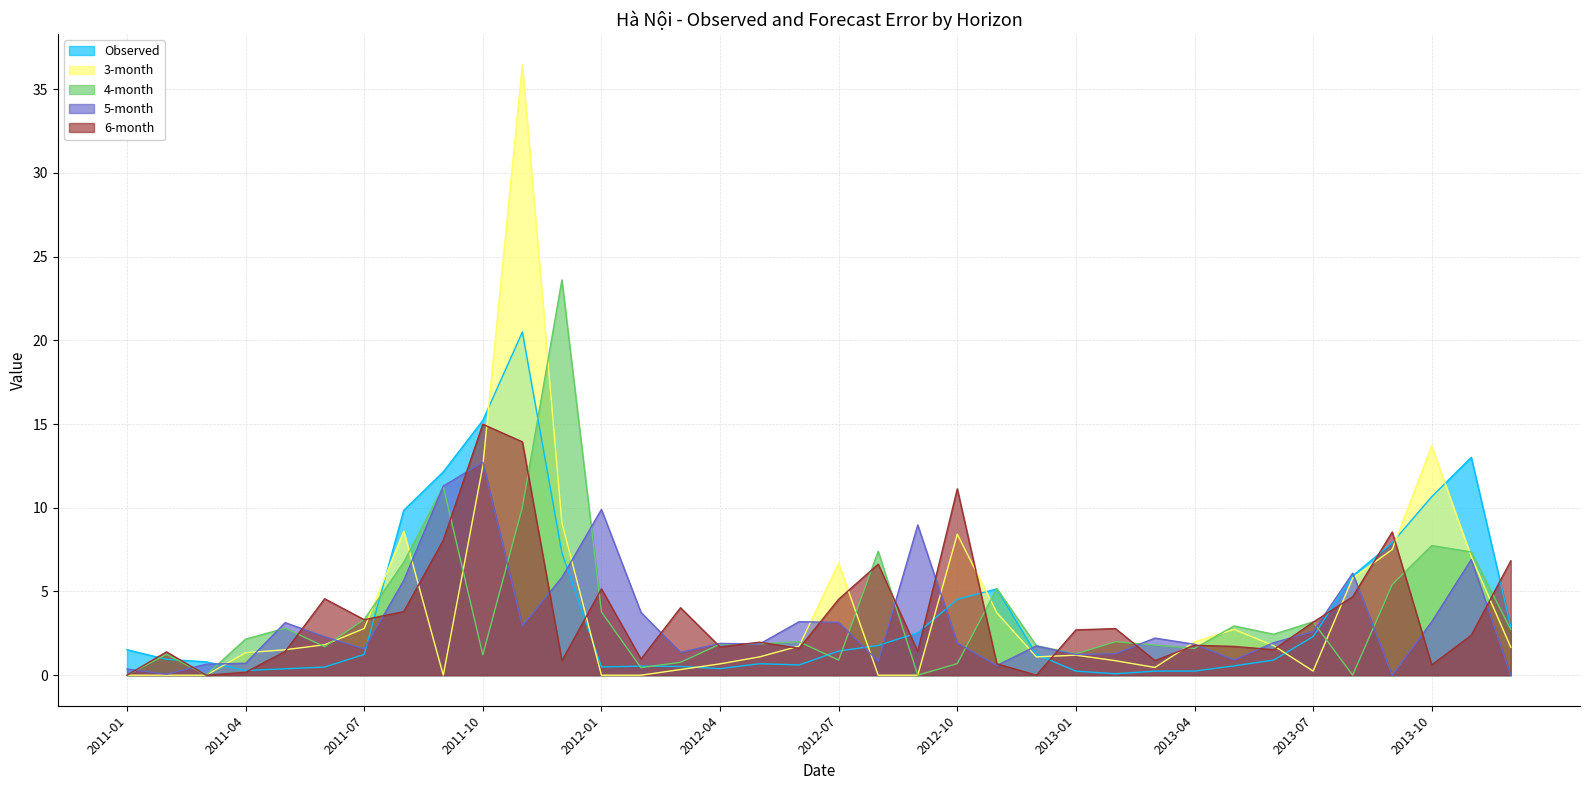

Is the value of 5-month at 2011-01 greater than the value of 3-month at 2012-03?

Yes